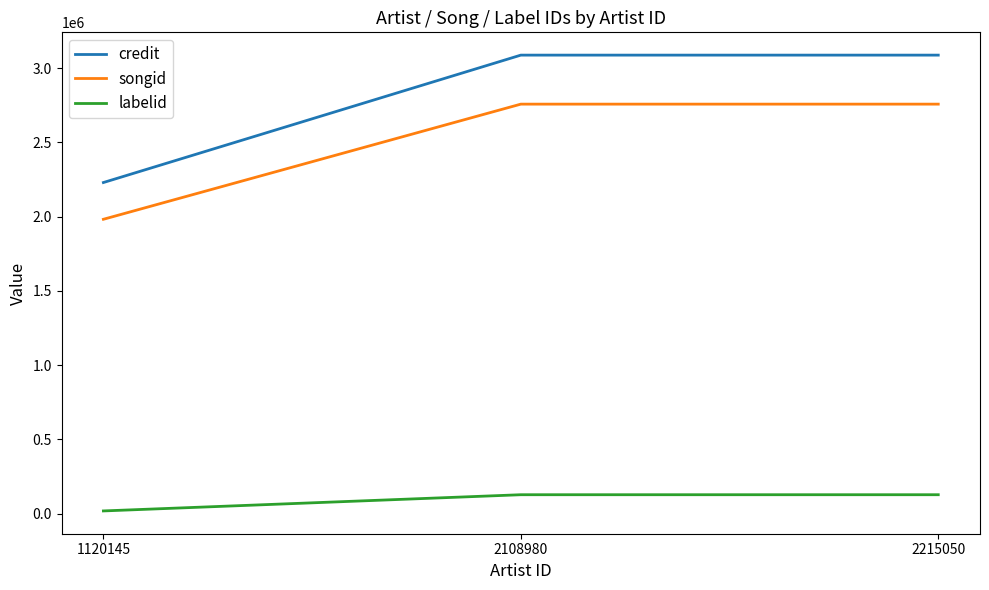

How many credit values are between 2229137 and 3087108?

3